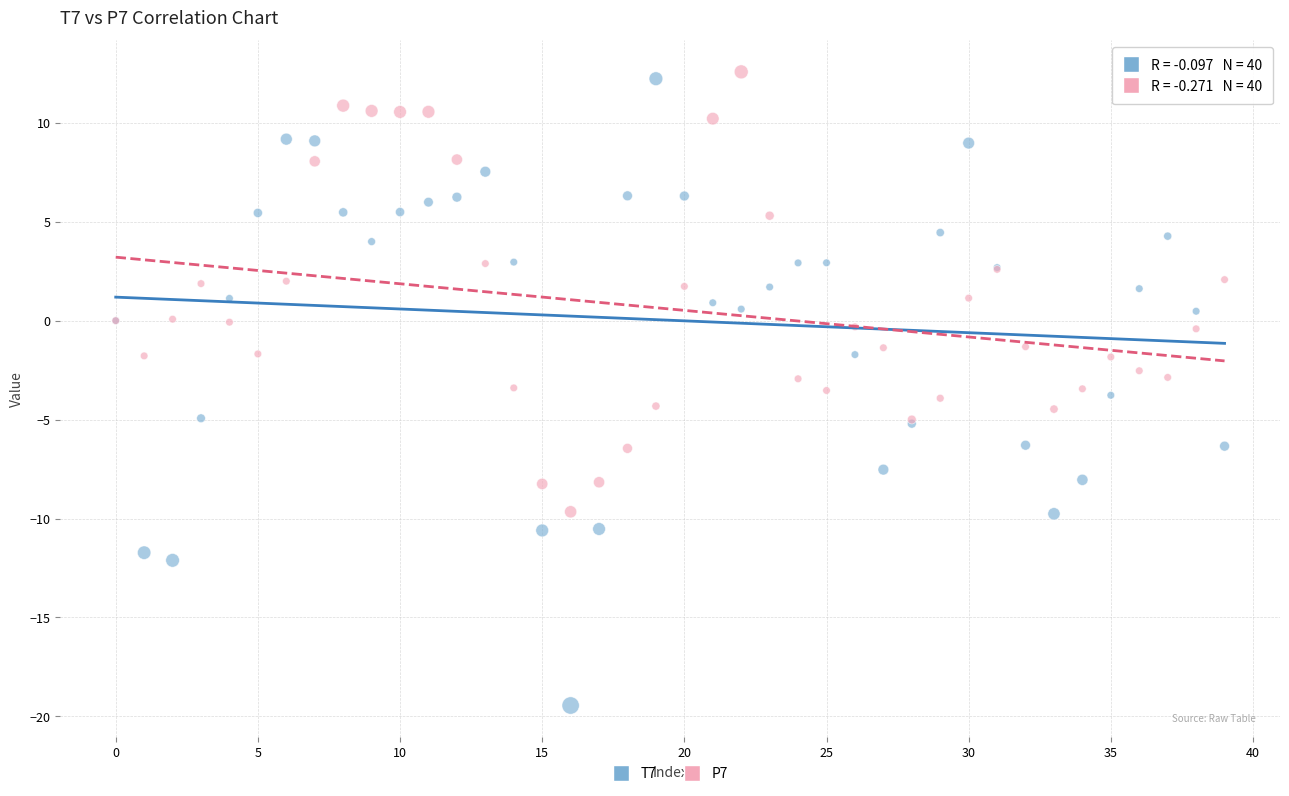

Which series reaches the minimum Y coordinate?

T7